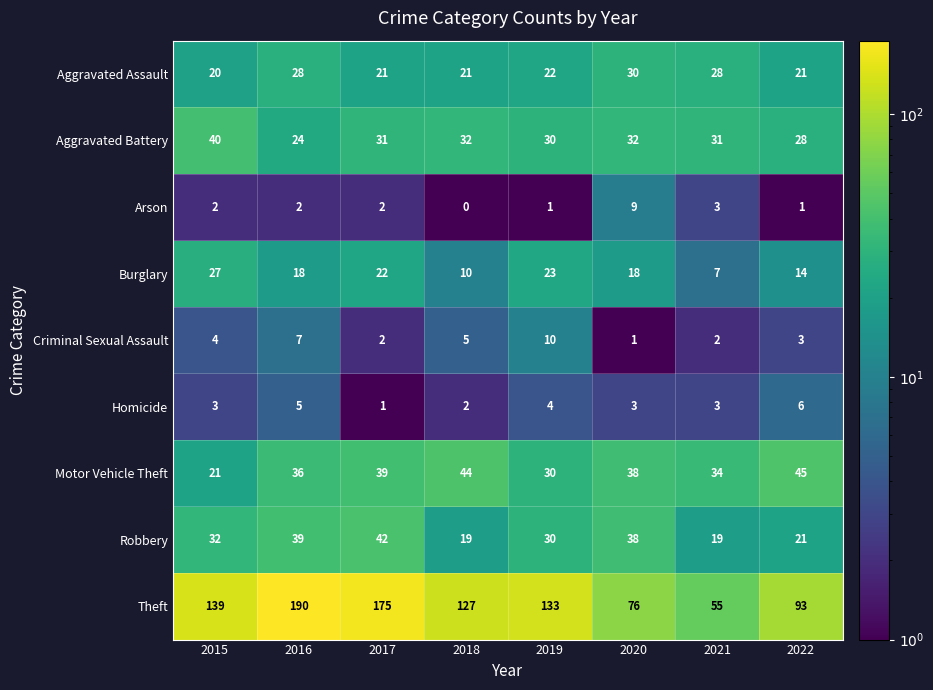

At which category is the sum across all series the highest?

2016